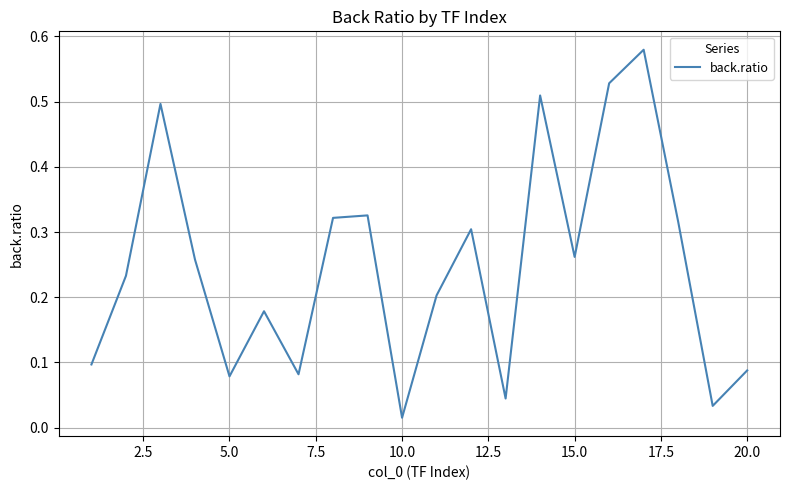

How many lines are shown in the chart?

1